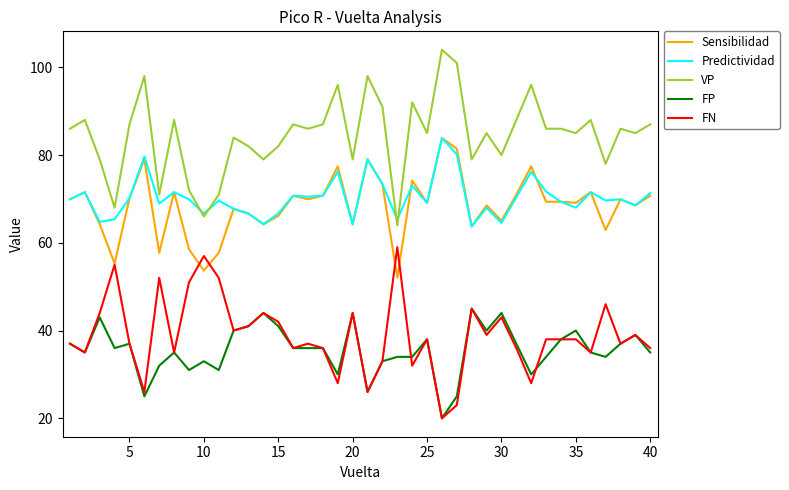

What is the highest value of the FP series?

45.0